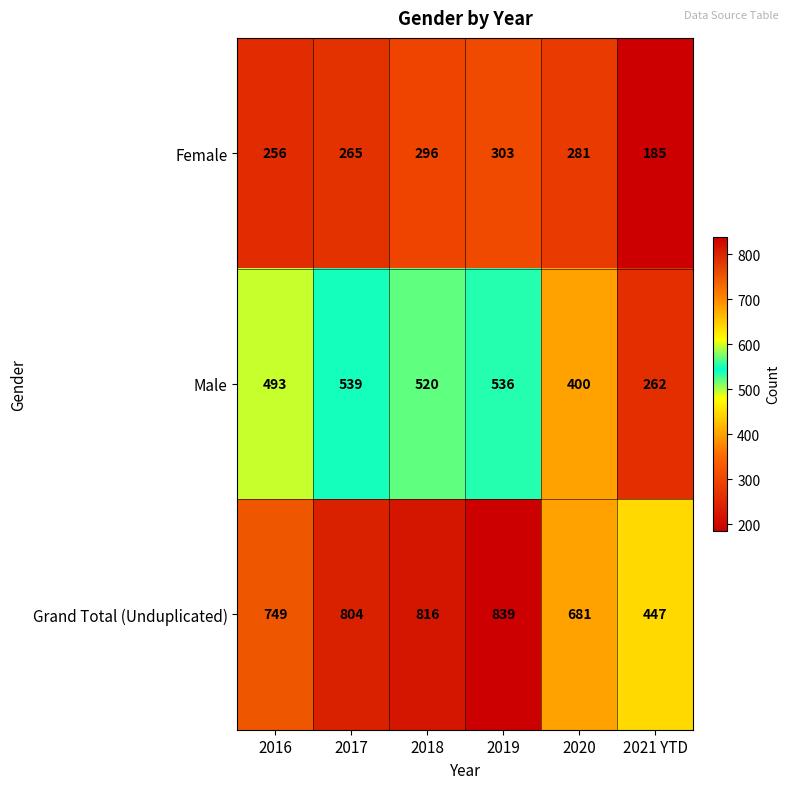

Reading left to right, extract all data points from this chart.

Female: 256	265	296	303	281	185
Male: 493	539	520	536	400	262
Grand Total (Unduplicated): 749	804	816	839	681	447